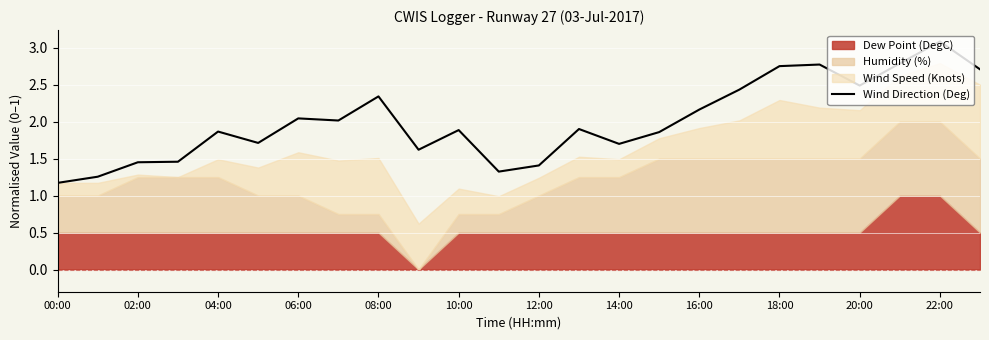

What is the minimum value for Wind Direction (Deg)?

1.2